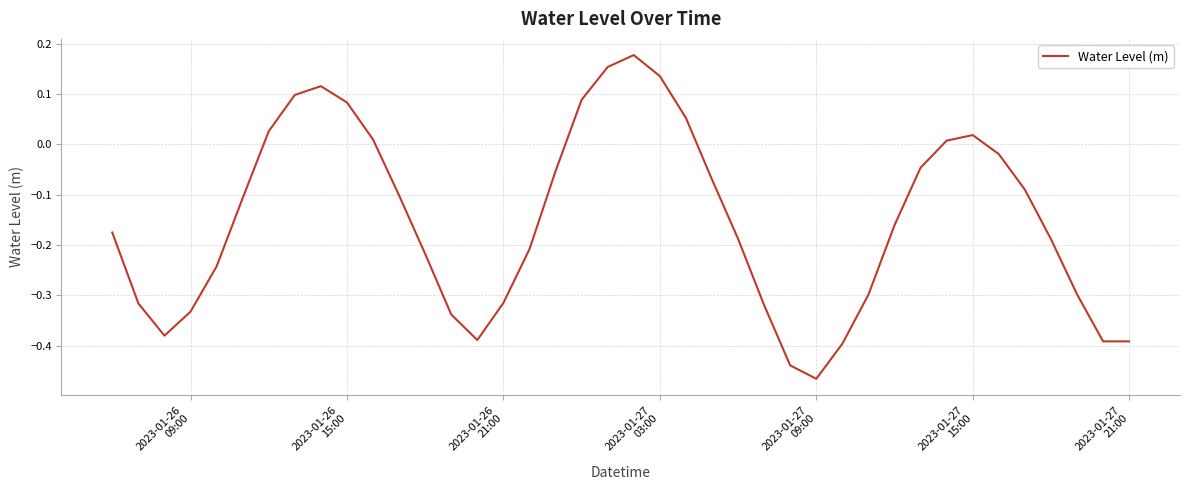

What is the difference between the maximum and minimum values?

0.6